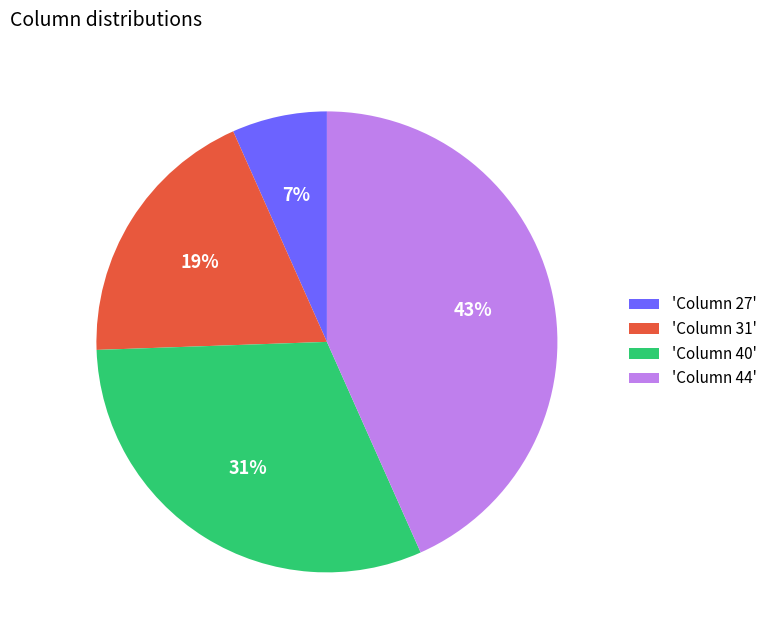

To the nearest percent, what is the combined percentage of 'Column 27' and 'Column 44'?

50%